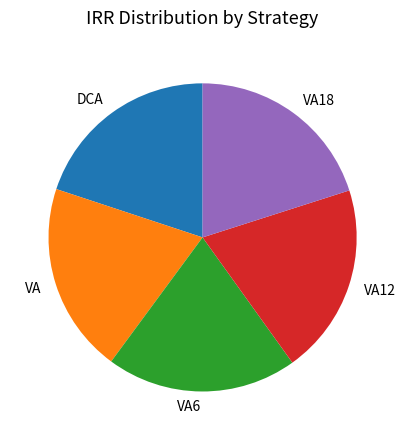

Does VA18 account for over 50% of the chart?

No